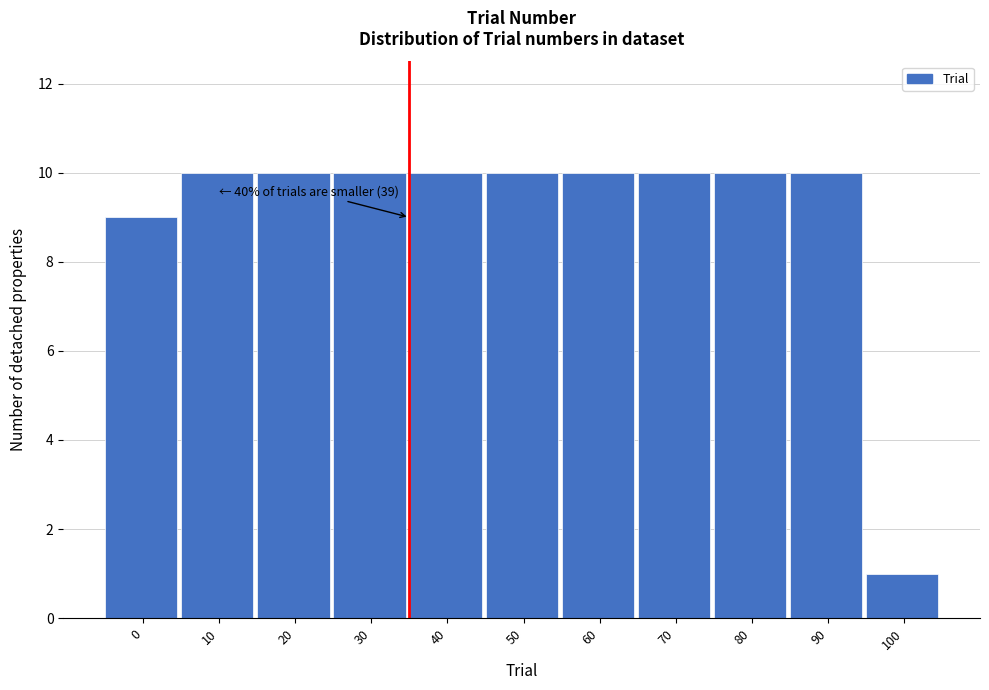

Reading left to right, what are all the values shown in this chart?

0=9	10=10	20=10	30=10	40=10	50=10	60=10	70=10	80=10	90=10	100=1